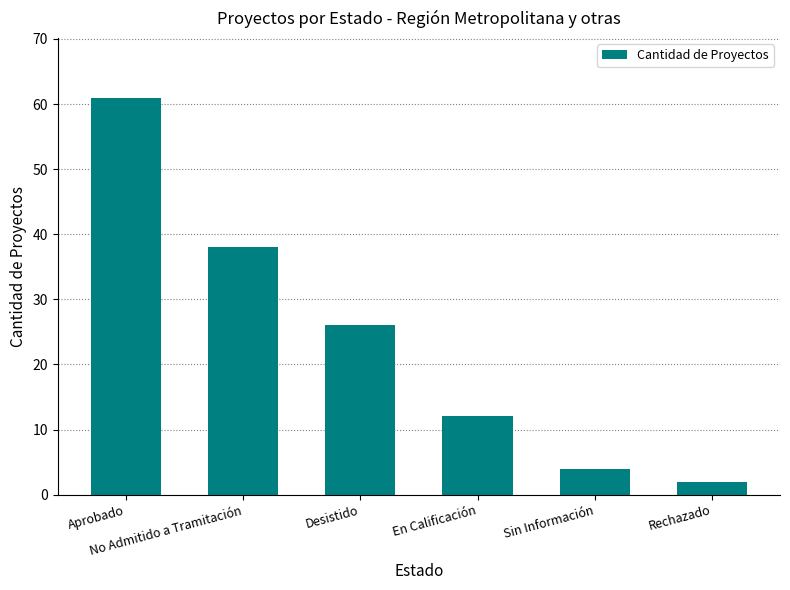

The value at No Admitido a Tramitación is 19. True or false?

False